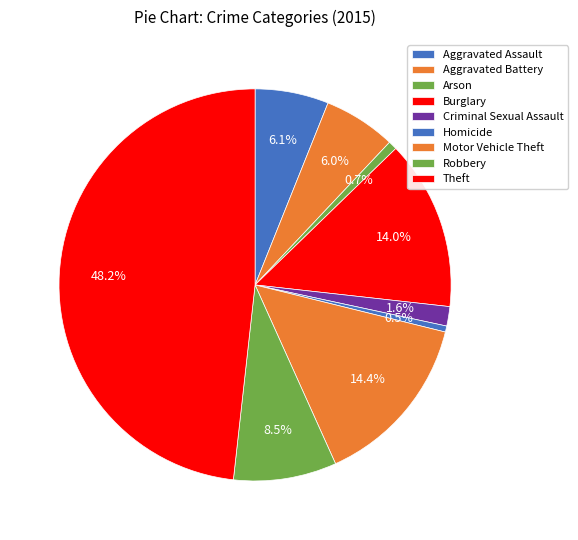

The Robbery slice represents 14% of the pie. True or false?

False